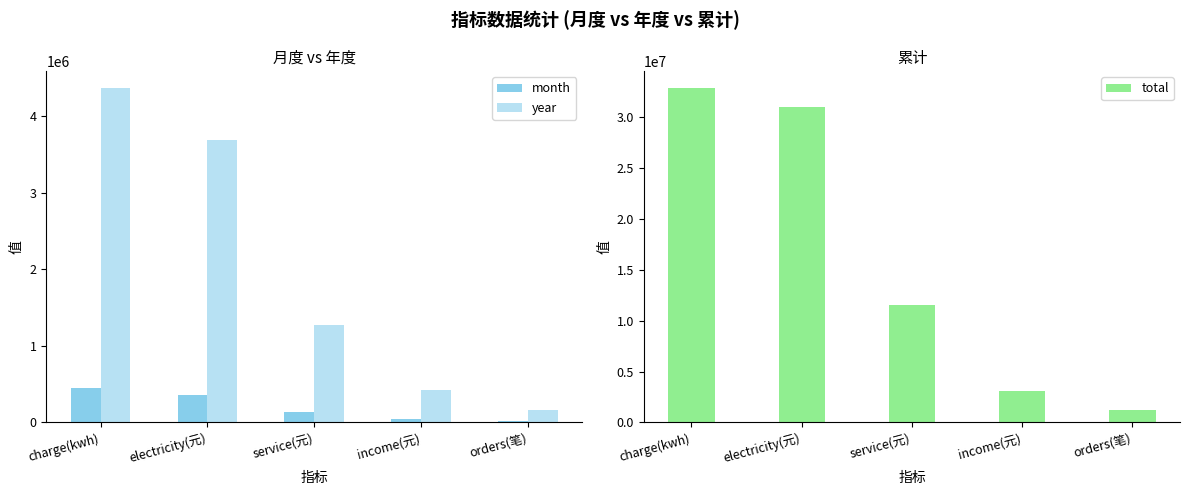

What is the sum of the month values at service(元) and charge(kwh)?

589117.0